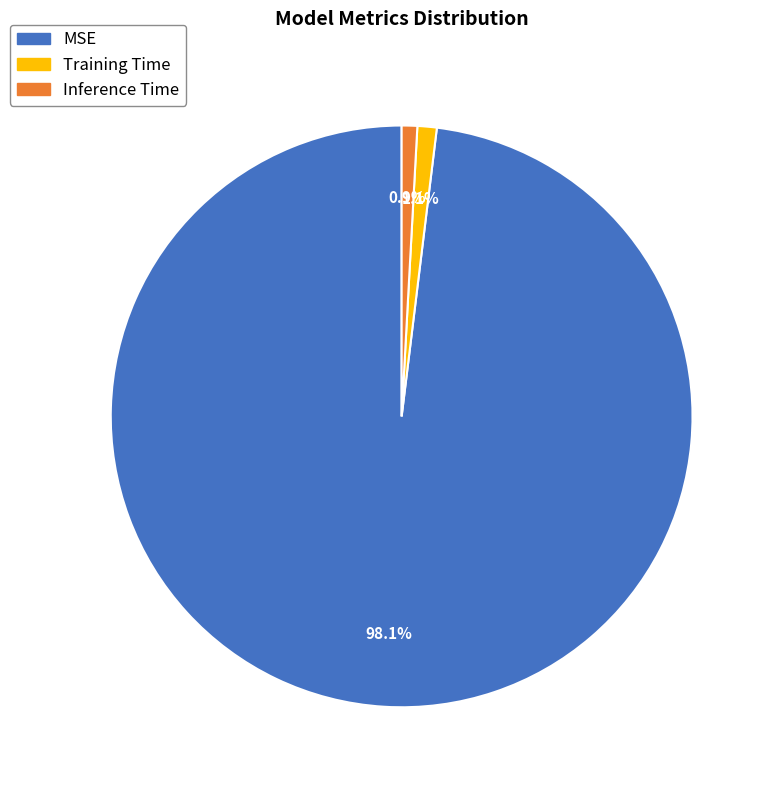

The Inference Time slice represents 1% of the pie. True or false?

True